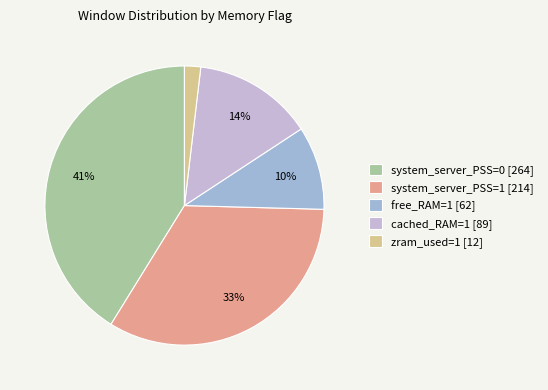

To the nearest percent, what portion does free_RAM=1 represent?

10%